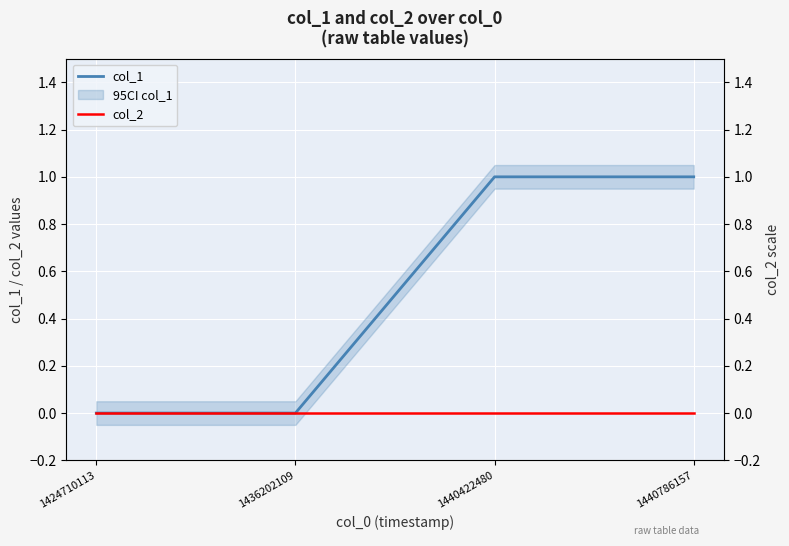

True or false: col_2 and col_1 cross at least once.

False